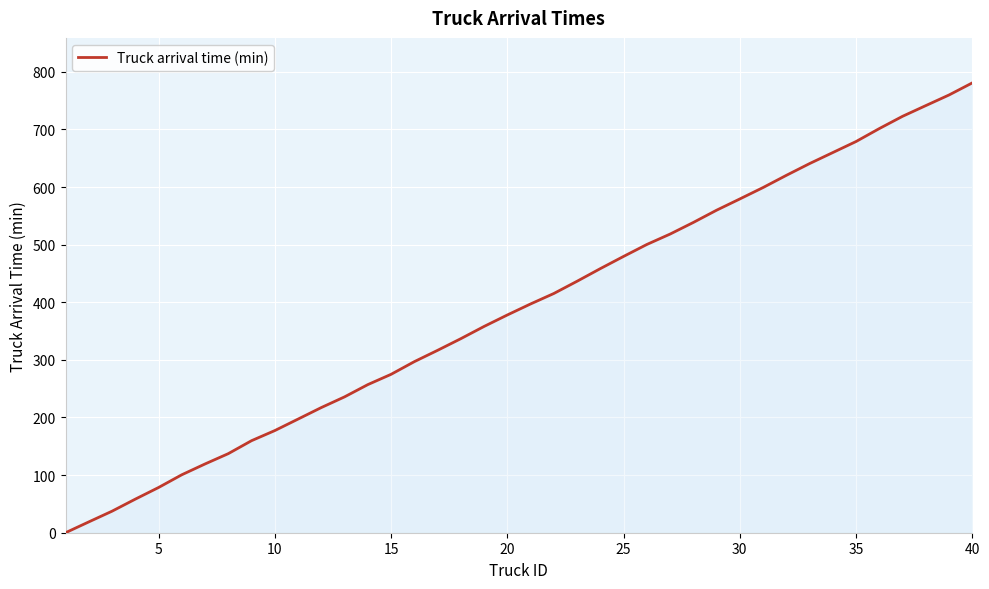

What is the difference between the maximum and minimum values?

780.8